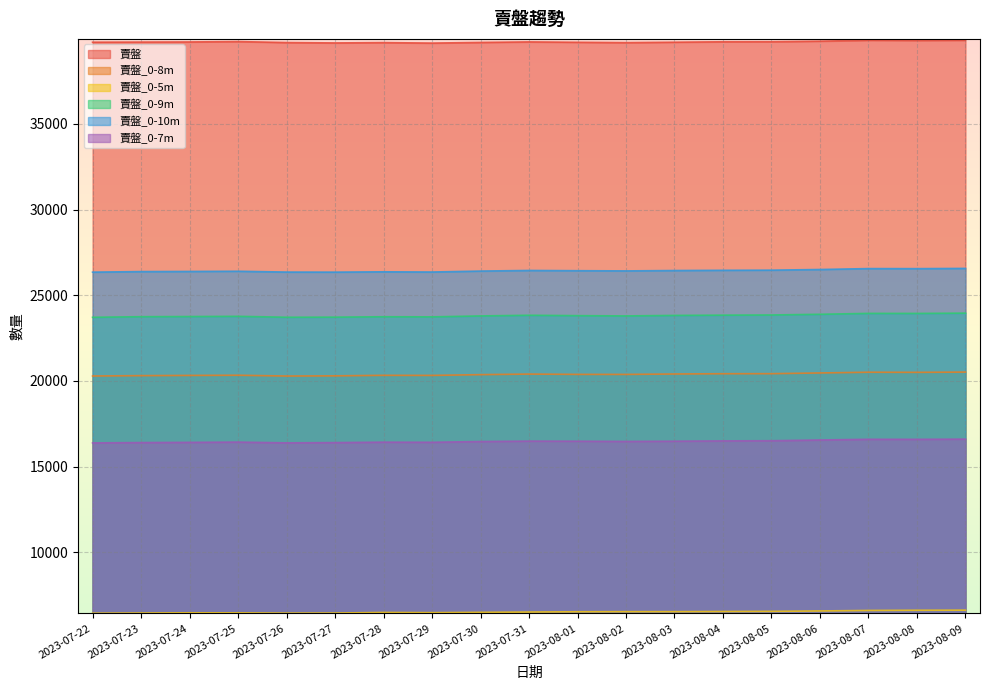

How many interior local valleys does the 賣盤_0-10m series have?

4